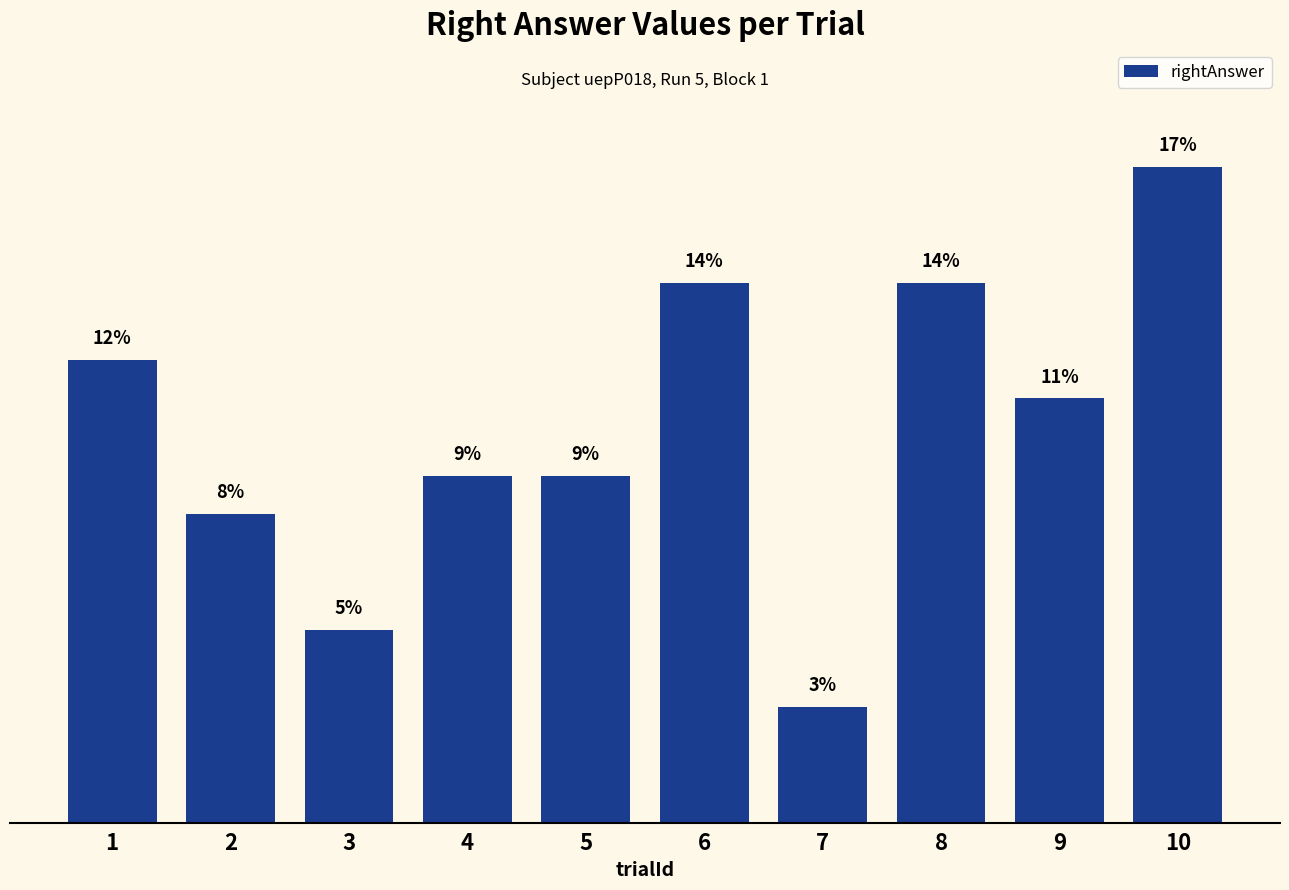

True or false: the data shows 3.7 at 9.

False